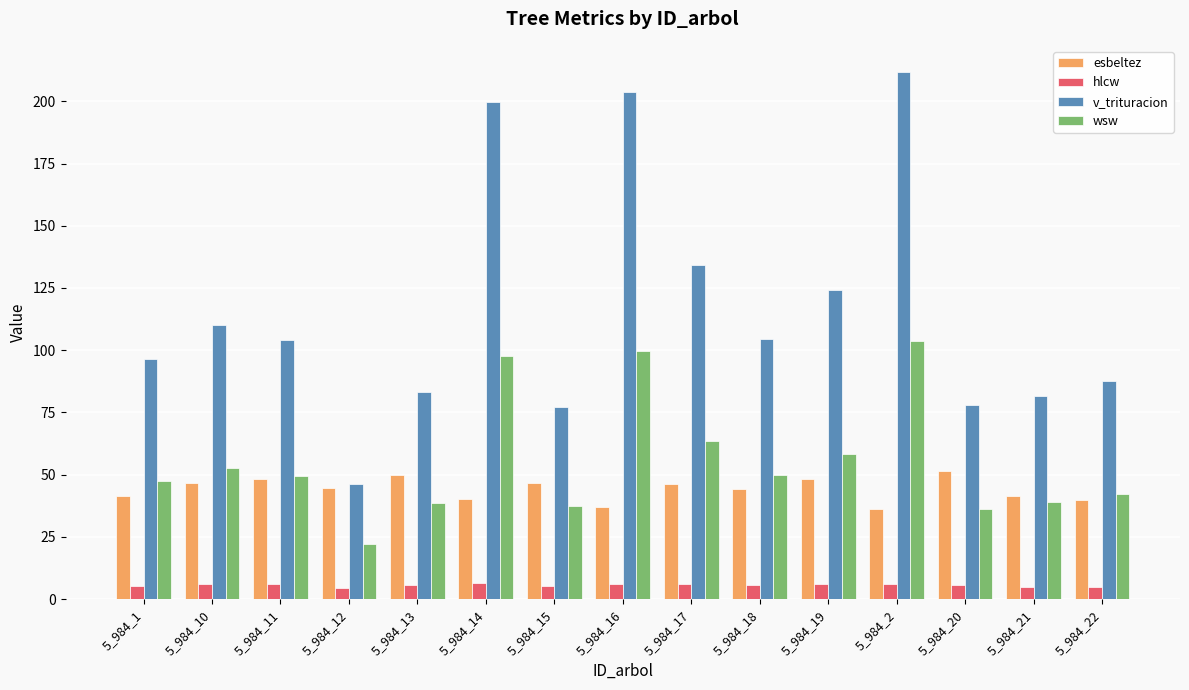

What is the value of the v_trituracion bar at the 9th from the left?

134.4